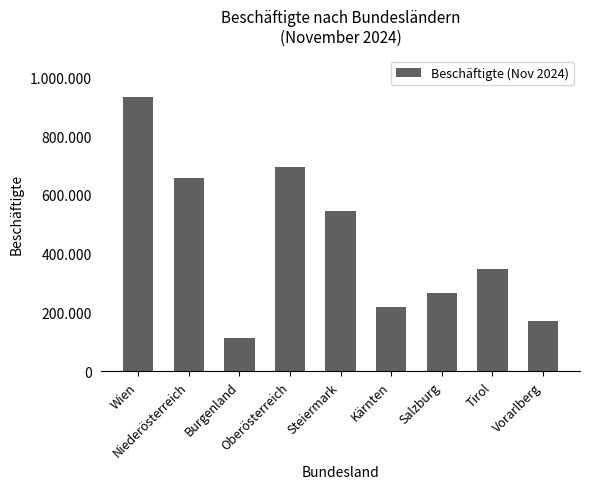

Reading right to left, extract all data points from this chart.

169749	347842	267278	218994	546855	695571	112690	658322	934181